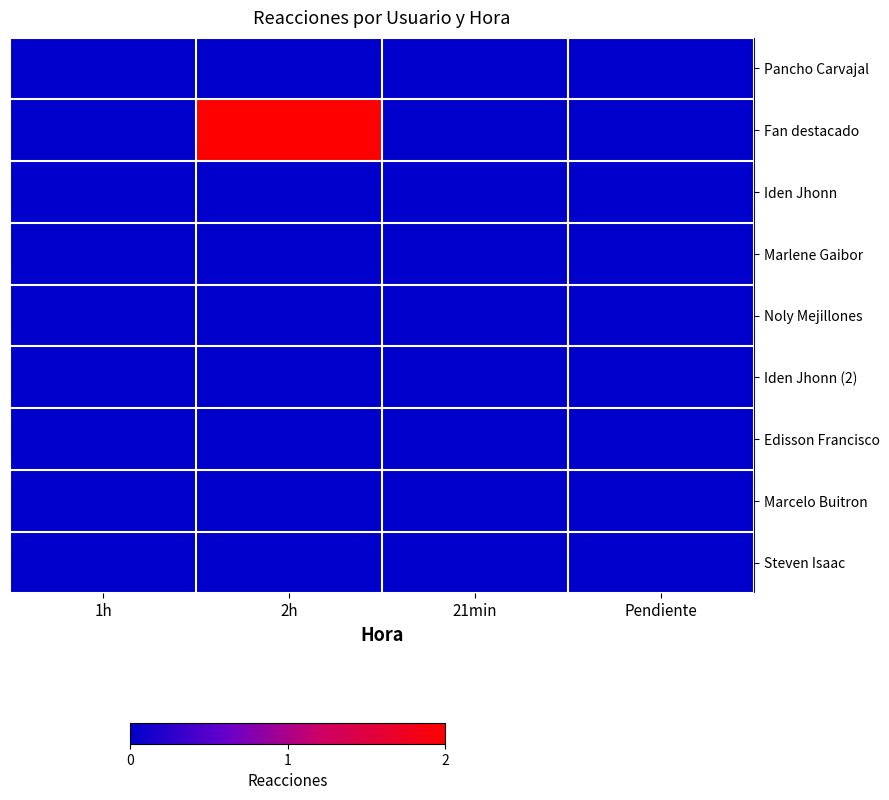

Rank the series at 1h from highest to lowest value.

Pancho Carvajal, Fan destacado, Iden Jhonn, Marlene Gaibor, Noly Mejillones, Iden Jhonn (2), Edisson Francisco, Marcelo Buitron, Steven Isaac